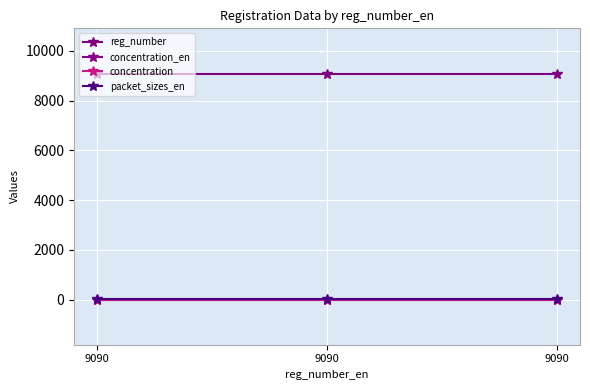

Does the chart have visible grid lines?

Yes